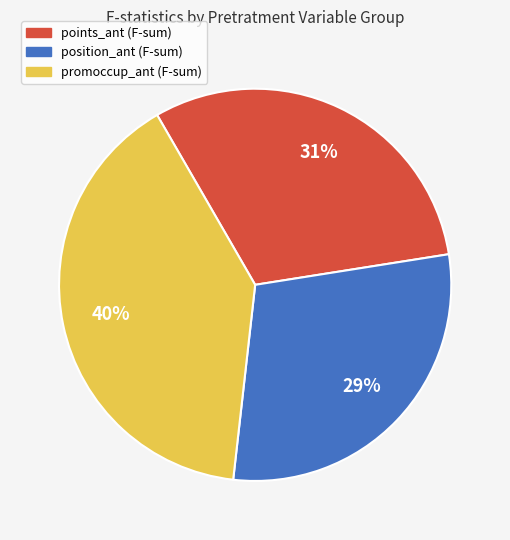

Does any single category account for the majority?

No